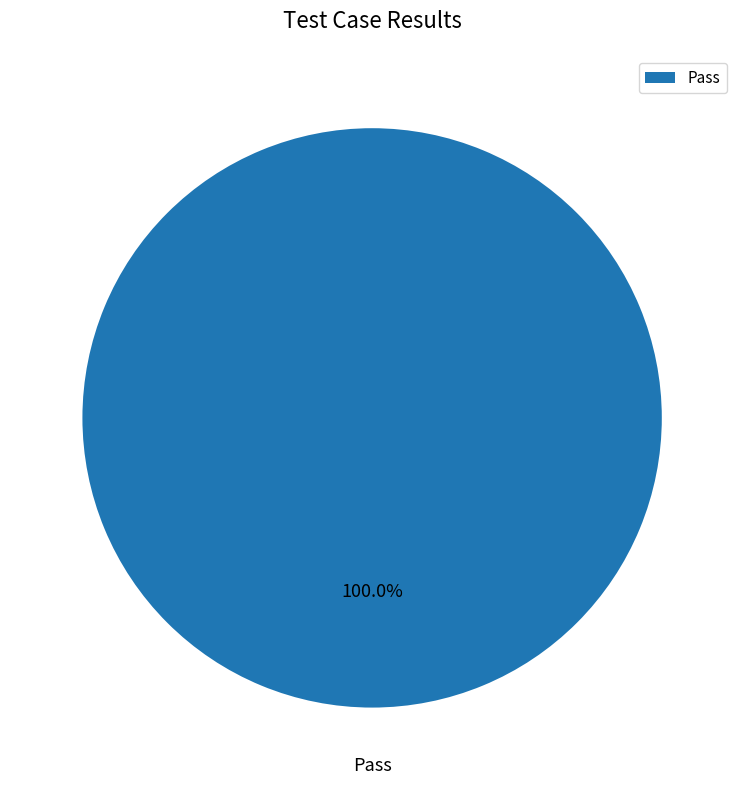

Rank the categories by value from lowest to highest.

Pass